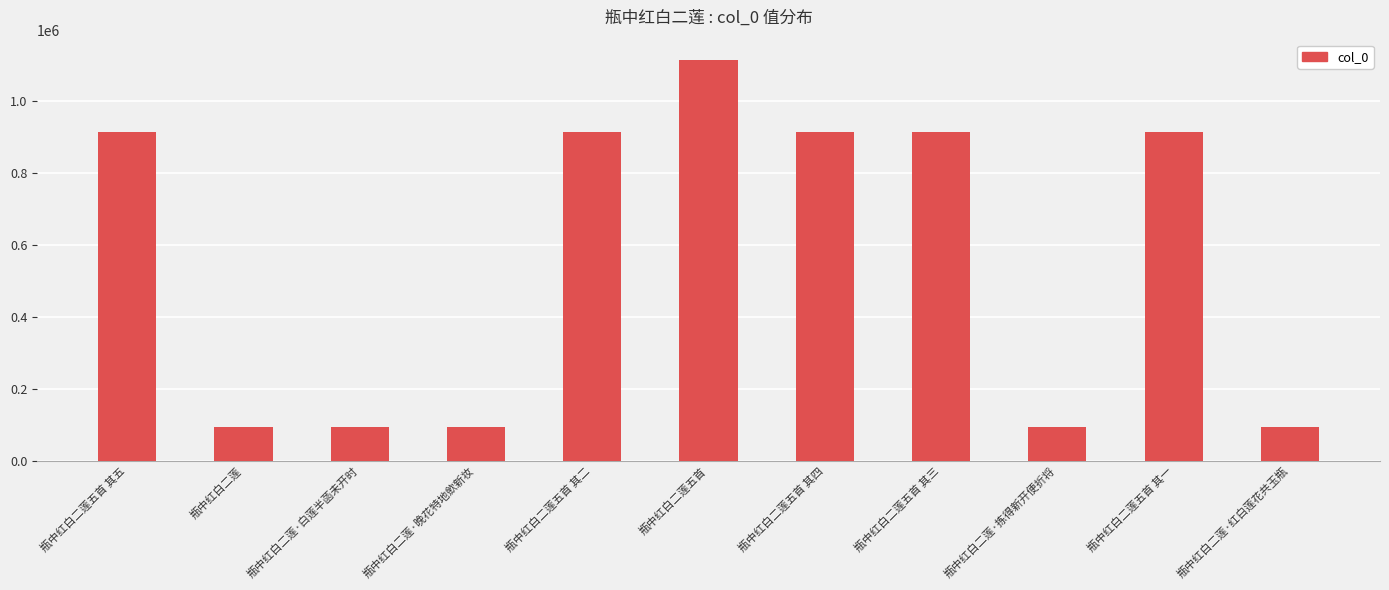

Is it true that the value at 瓶中红白二莲五首 is 1115433?

True